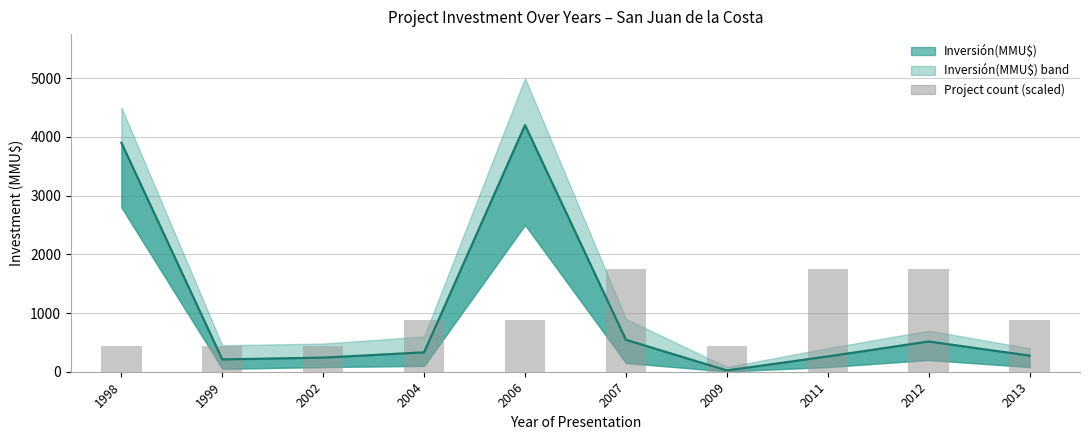

The value at 2002 is 614.1. True or false?

False